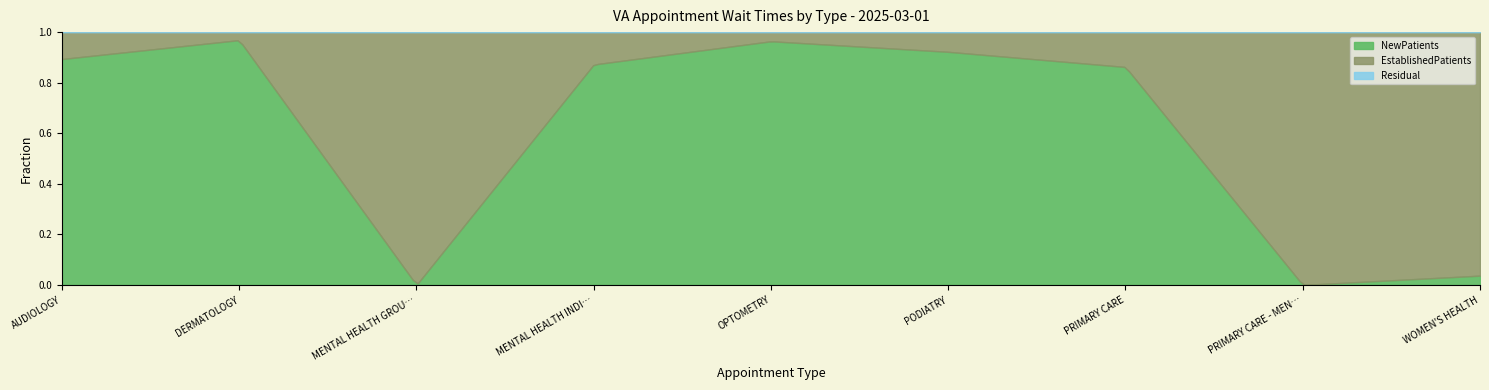

At which category does the chart reach its minimum across all series?

MENTAL HEALTH GROUP